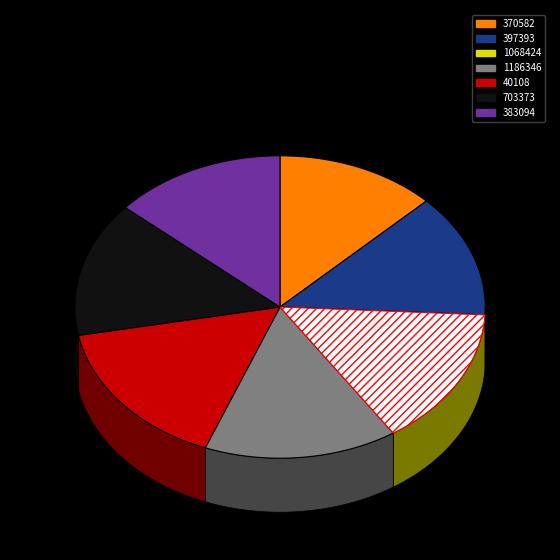

How many slices are in this pie chart?

7